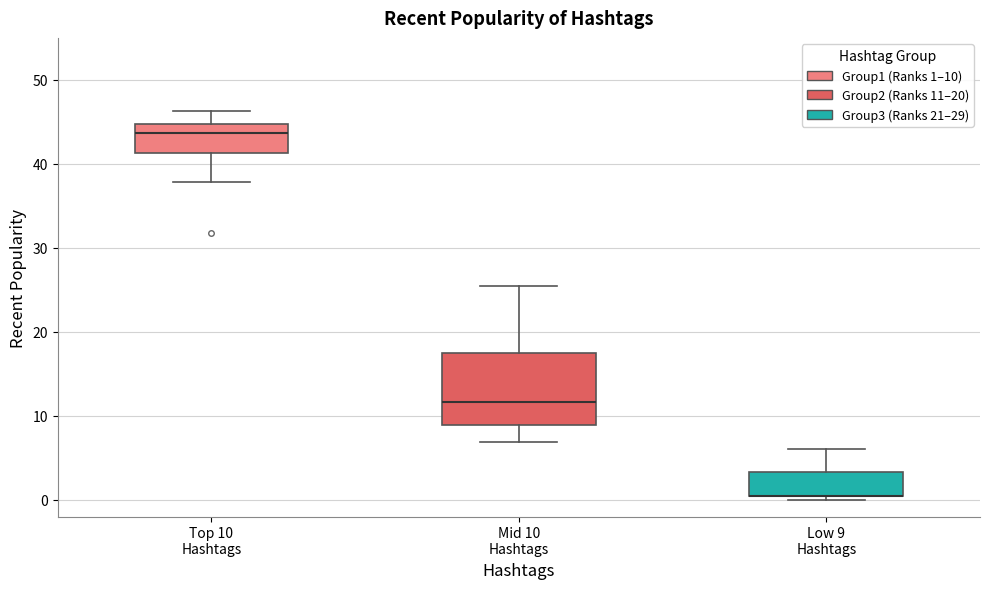

Which box is the tallest, from its lower edge to its upper edge?

Mid 10 Hashtags